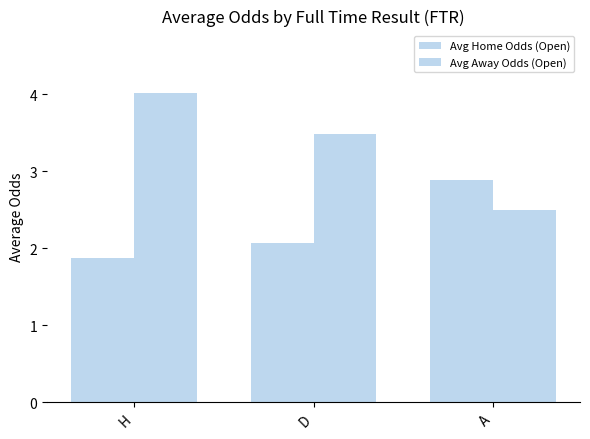

What is the sum of all Avg Away Odds (Open) values?

10.0